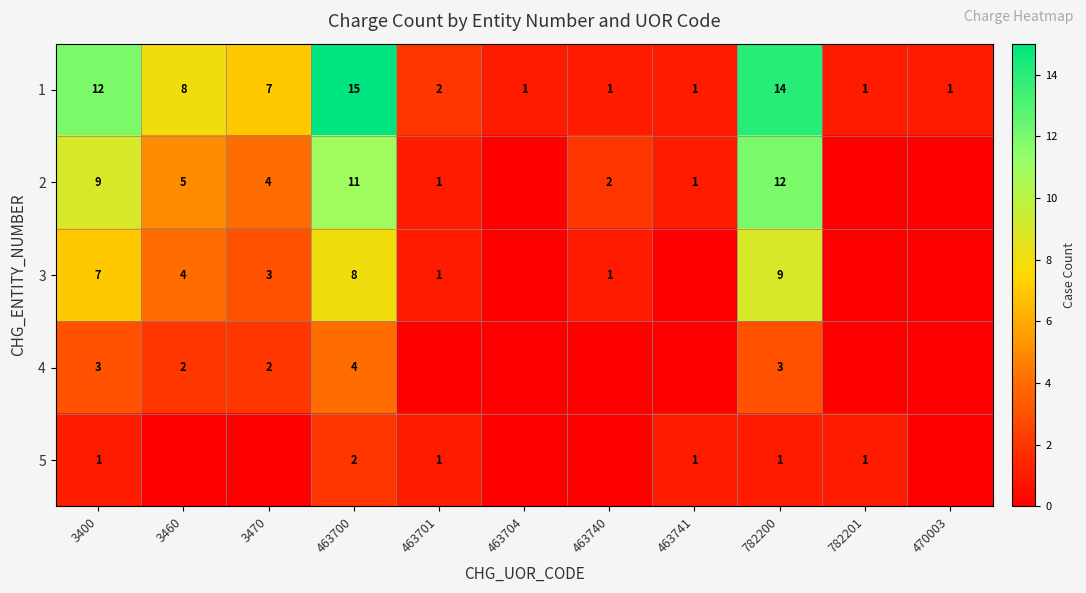

At 3400, list the series in order from largest to smallest.

1, 2, 3, 4, 5